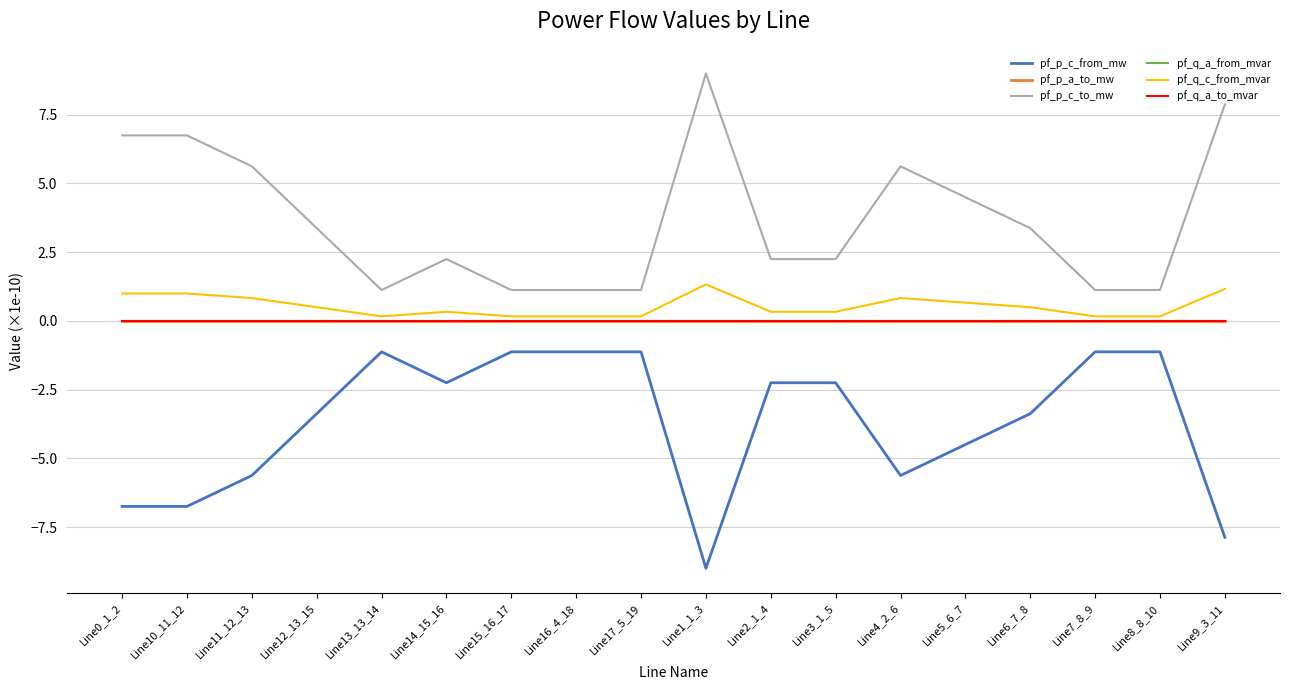

Is the value of pf_q_c_from_mvar at Line0_1_2 greater than the value of pf_p_a_to_mw at Line10_11_12?

Yes